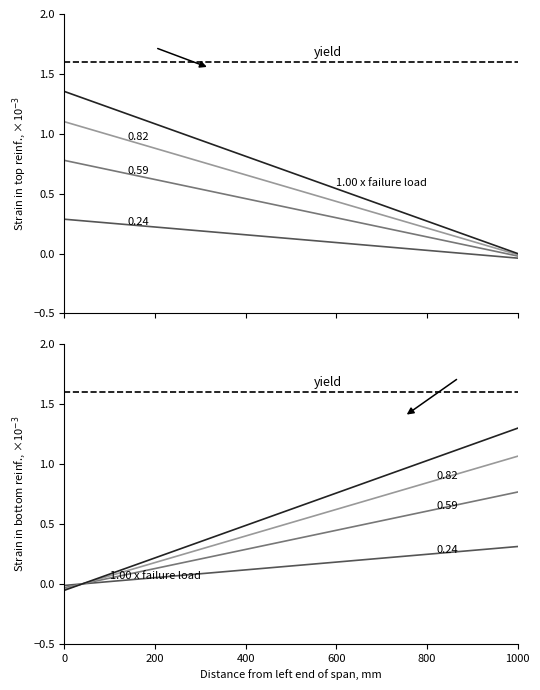

How many data points does each series have?

30